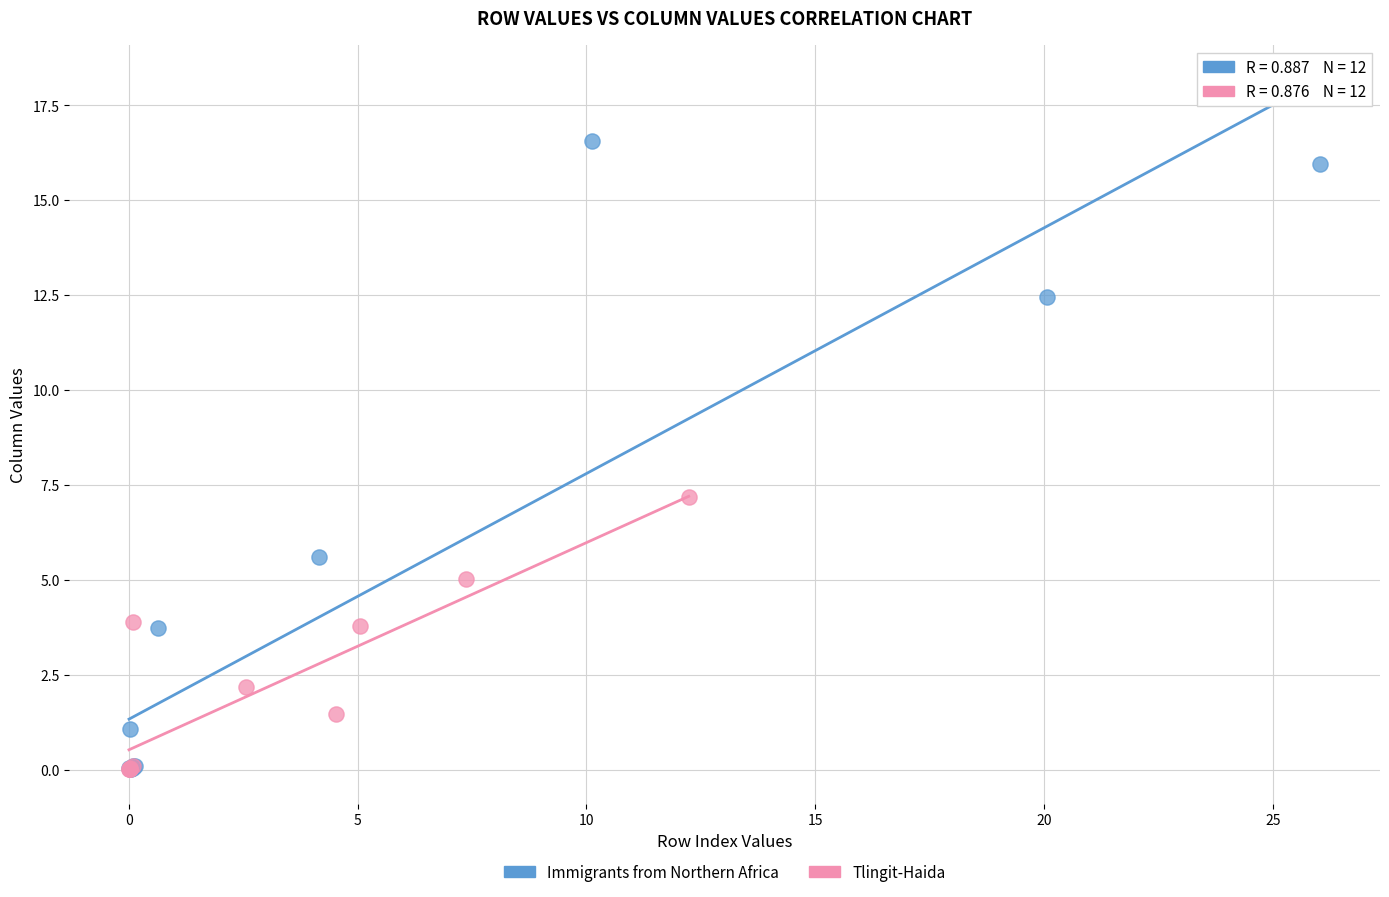

Which series contains the highest Y value?

Immigrants from Northern Africa